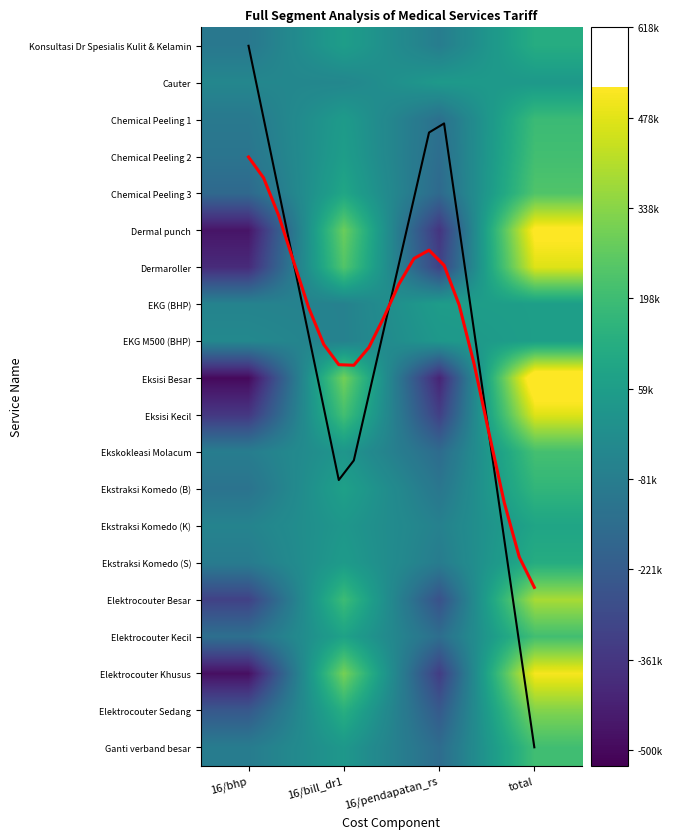

What is the spread (max minus min) of values at total?

577500.0